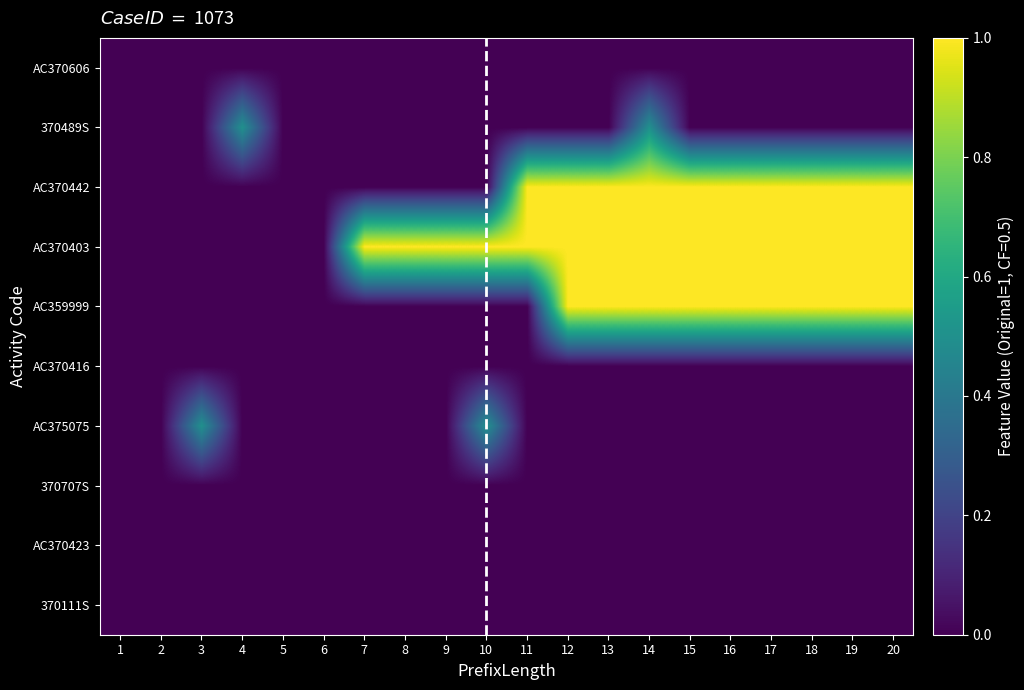

Which series changed the most between 1 and 18?

AC370442